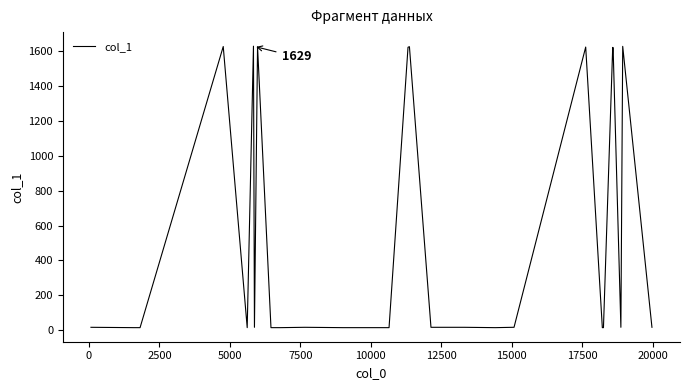

What is the greatest value displayed?

1629